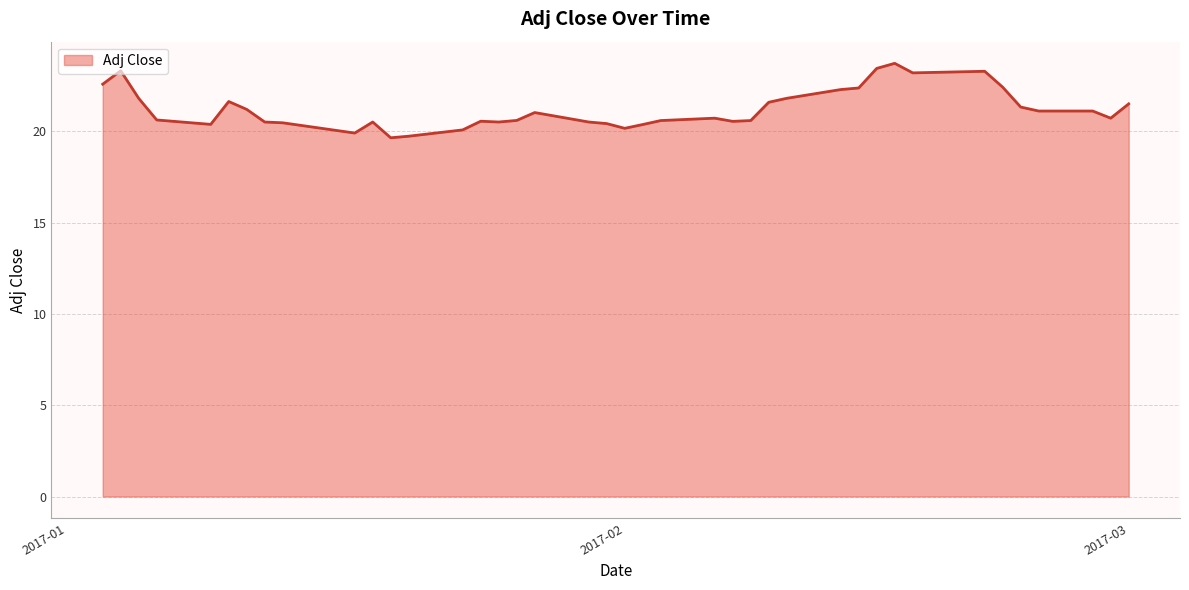

What is the minimum value shown in the chart?

19.6